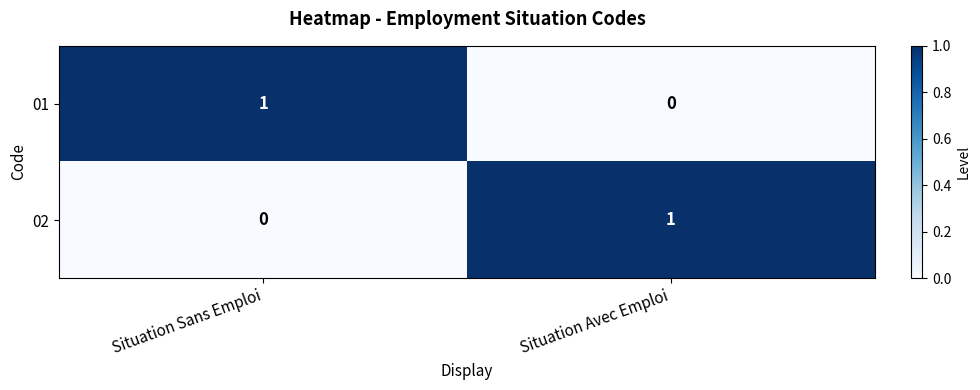

True or false: 02 has a value of 1 at Situation Avec Emploi.

True